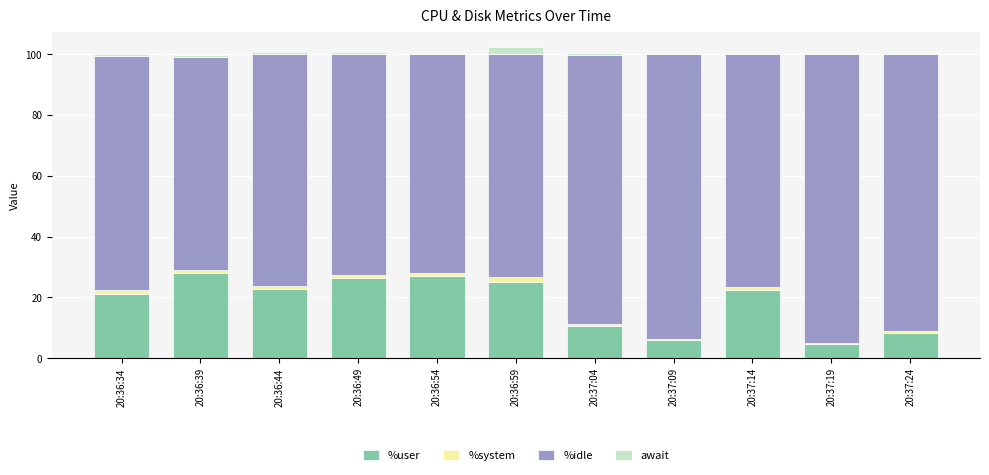

What is the highest value of the %user series?

28.1